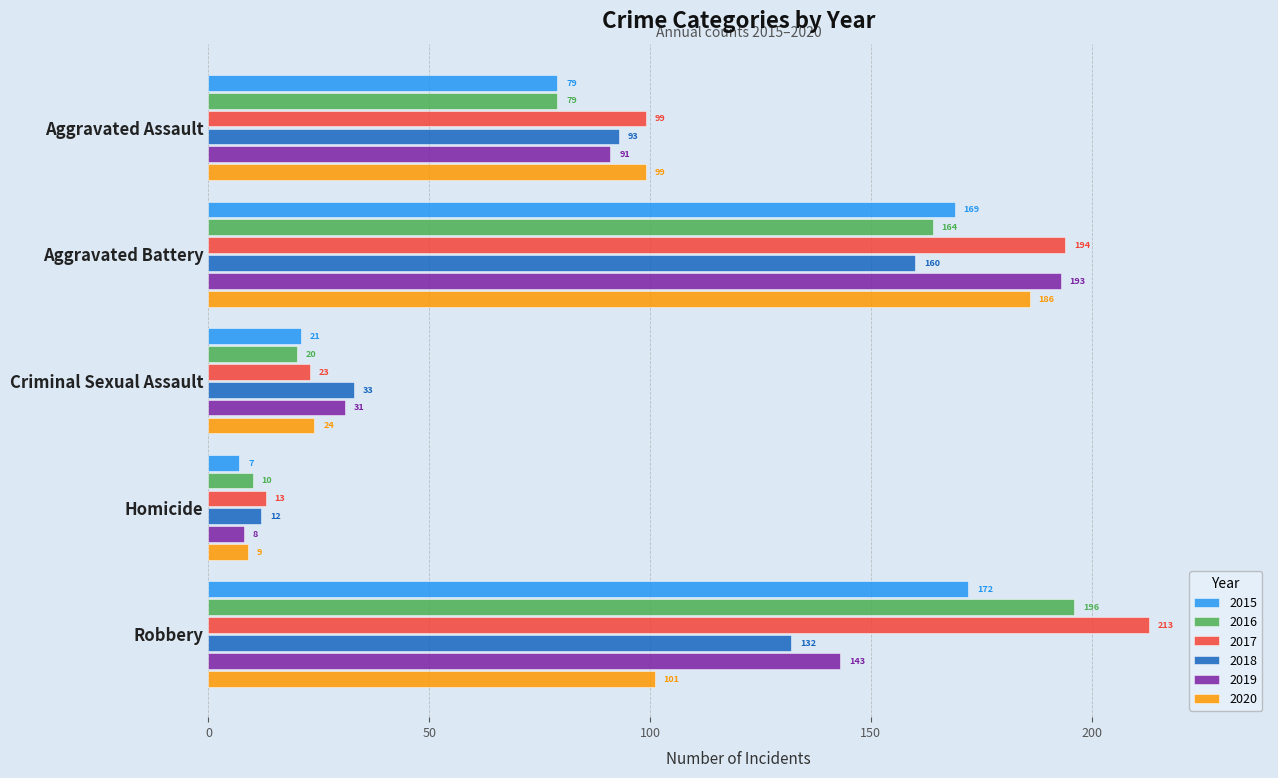

What value does the 2016 series have at Aggravated Battery?

164